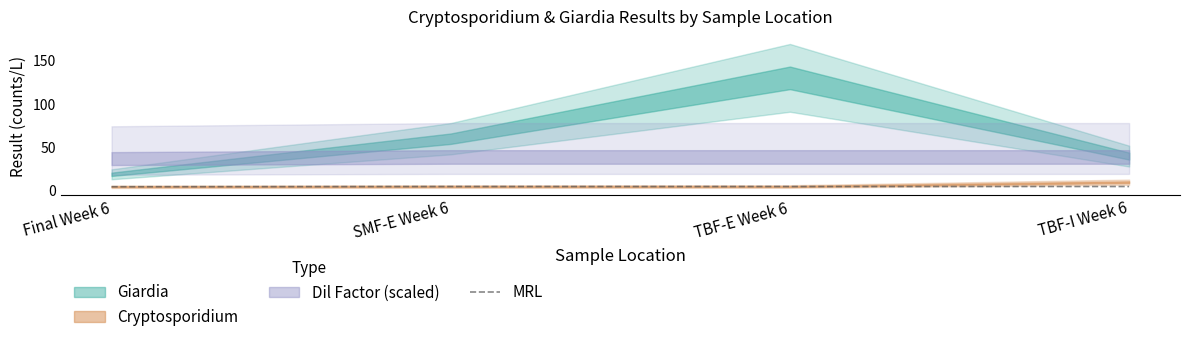

True or false: there are more than 2 points higher than both neighbors.

False